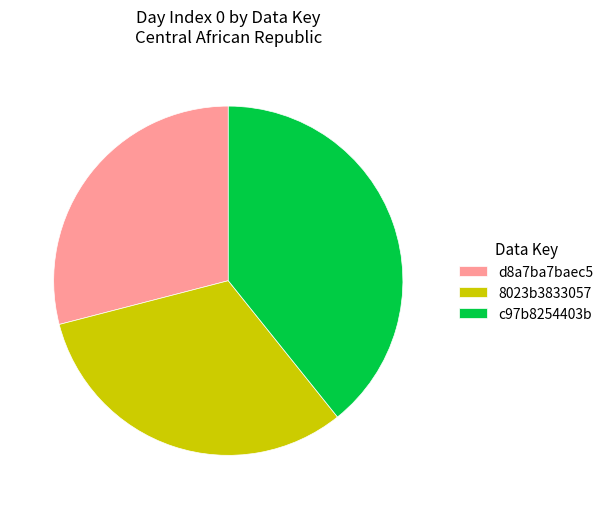

What is the smallest slice in the pie chart?

d8a7ba7baec5